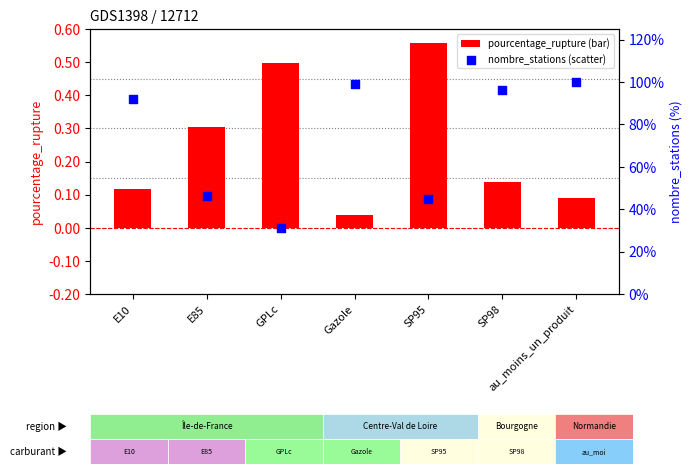

Which series has the largest total across all categories?

nombre_stations